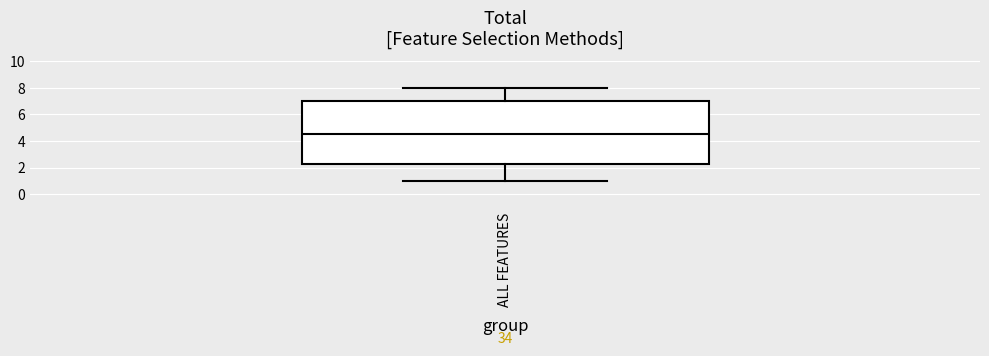

Where does the median line of the box for ALL FEATURES sit on the y-axis? The values are not printed on the chart, so give them approximately, as read against the axis.

4.6